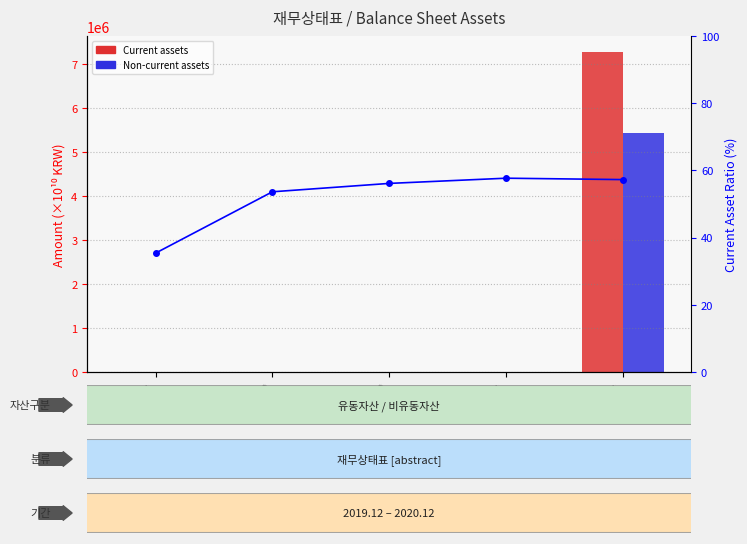

What is the sum of the Current asset ratio (%) values at 20191231 and 20200930?

111.3